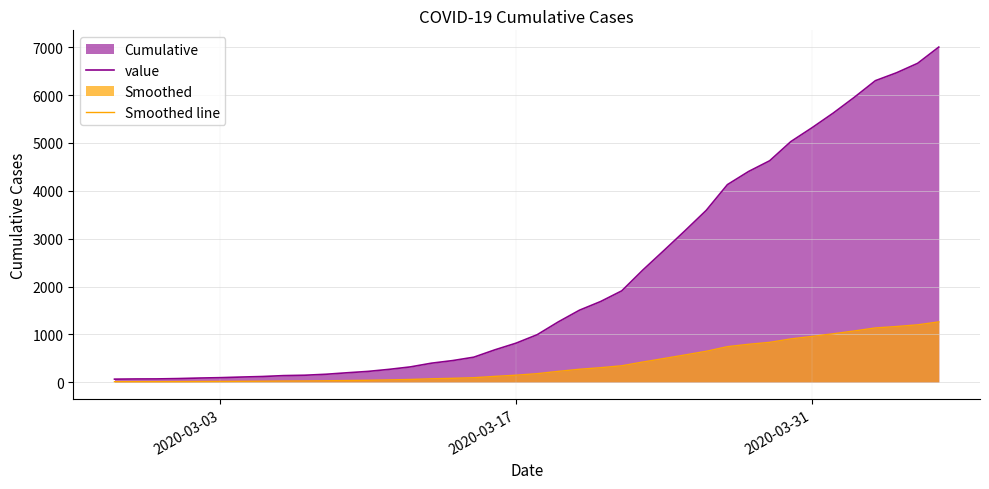

Which series has the largest range (max minus min)?

value